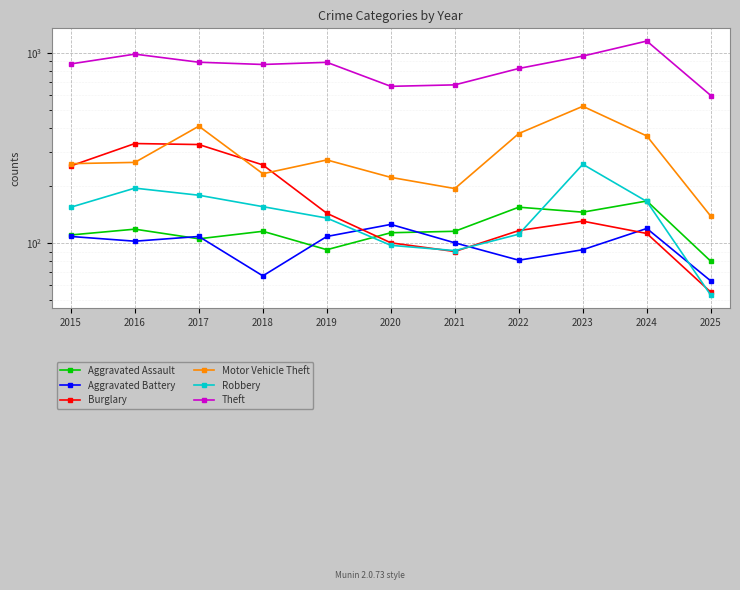

Count the number of categories in the chart.

11